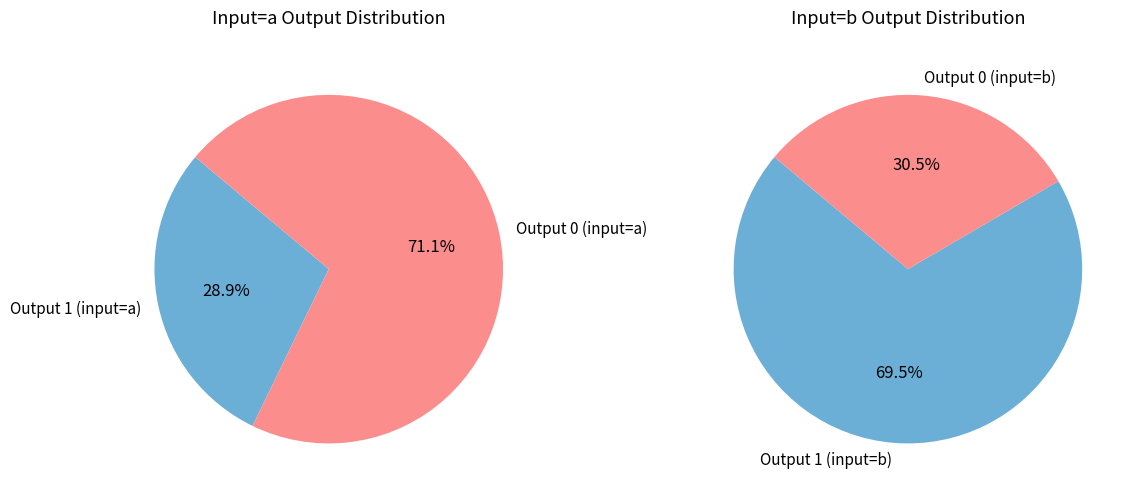

Does input_b_output_1 account for over 50% of the chart?

No